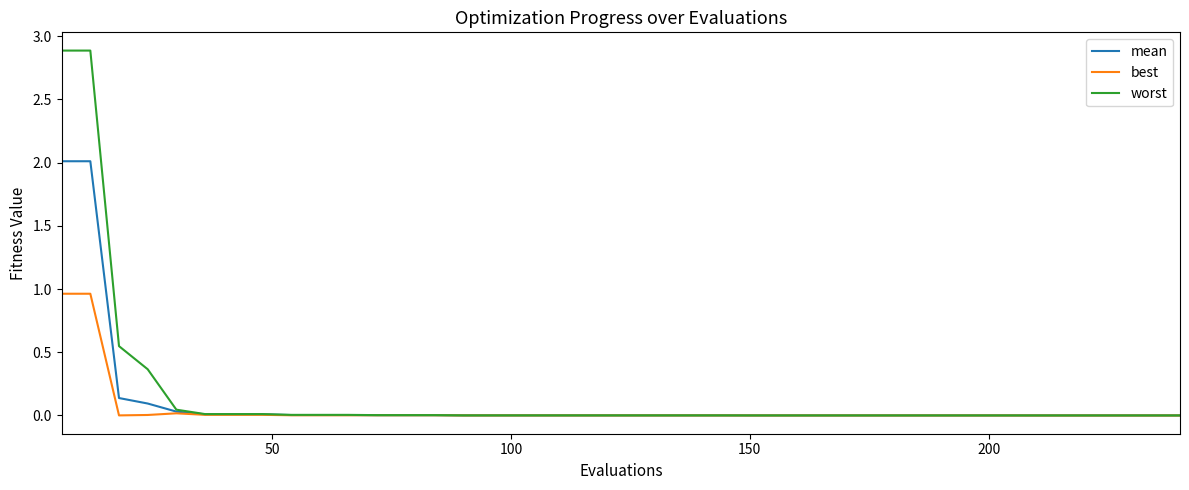

List the series in order of their peak value, lowest first.

best, mean, worst